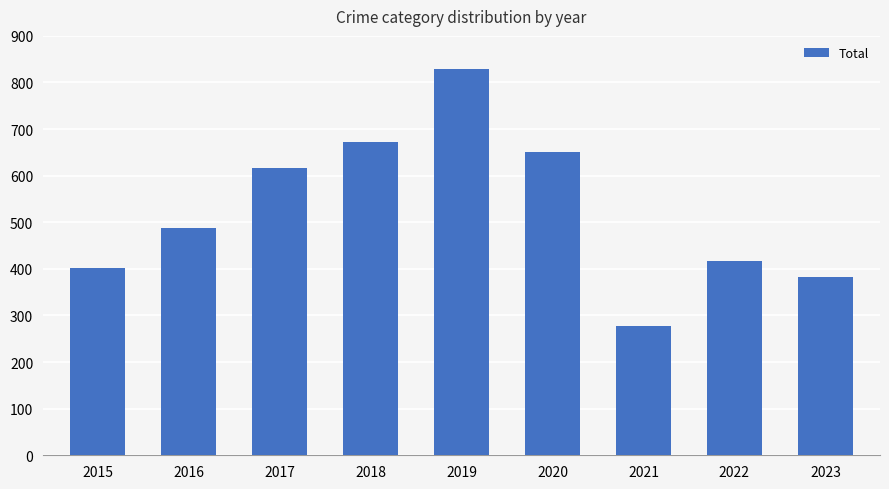

Reading right to left, transcribe all the data shown in this chart.

2023=382	2022=417	2021=278	2020=650	2019=829	2018=672	2017=616	2016=487	2015=402